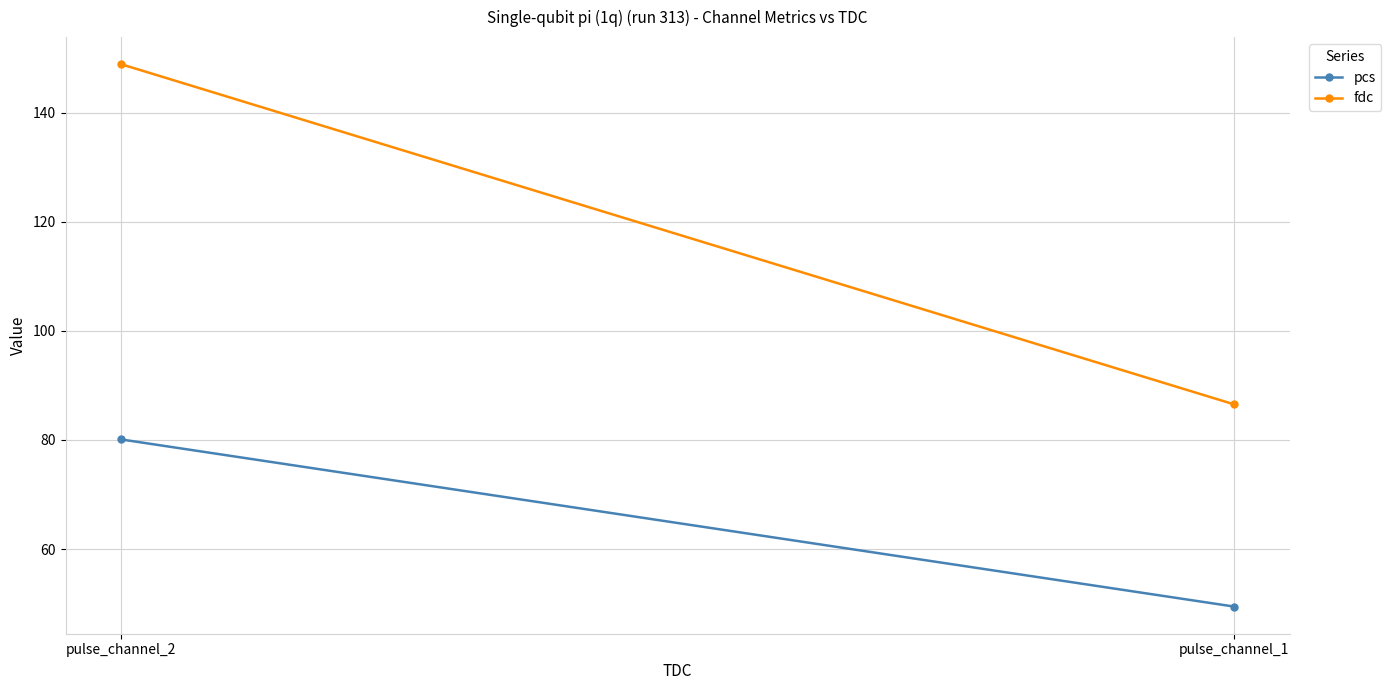

Reading left to right, what are all the values shown in this chart?

pcs: pulse_channel_1=49.4	pulse_channel_2=80.1
fdc: pulse_channel_1=86.5	pulse_channel_2=148.9